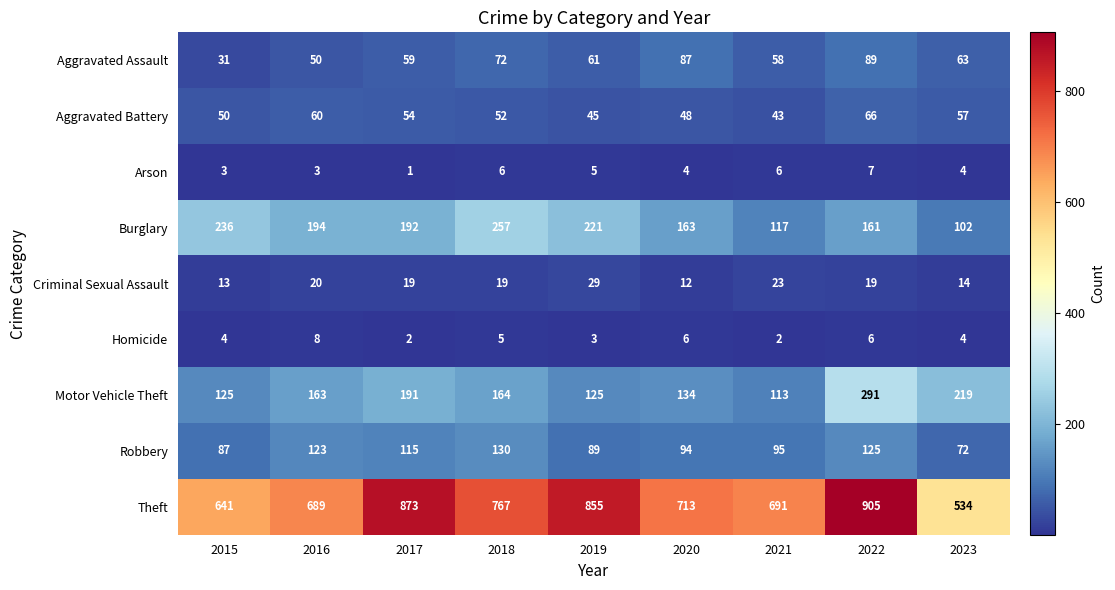

Where does the Theft series first go above 713?

2017